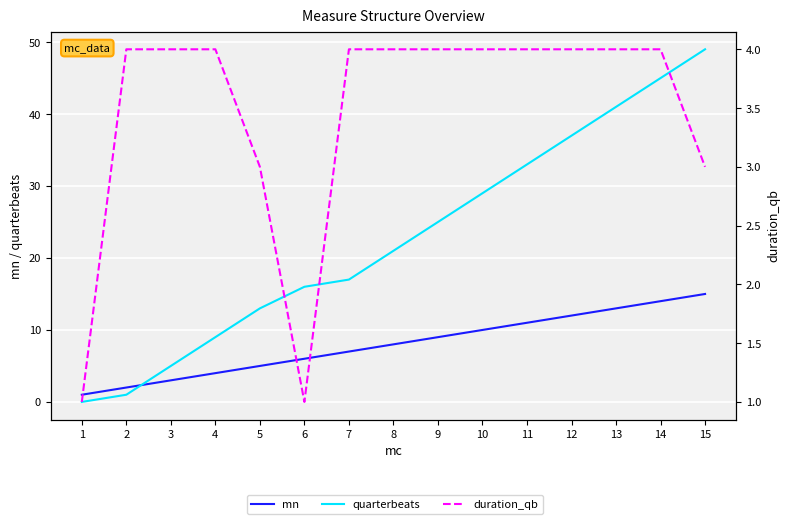

Reading left to right, extract all data points from this chart.

mn: 1=1	2=2	3=3	4=4	5=5	6=6	7=7	8=8	9=9	10=10	11=11	12=12	13=13	14=14	15=15
quarterbeats: 1=0	2=1	3=5	4=9	5=13	6=16	7=17	8=21	9=25	10=29	11=33	12=37	13=41	14=45	15=49
duration_qb: 1=1	2=4	3=4	4=4	5=3	6=1	7=4	8=4	9=4	10=4	11=4	12=4	13=4	14=4	15=3